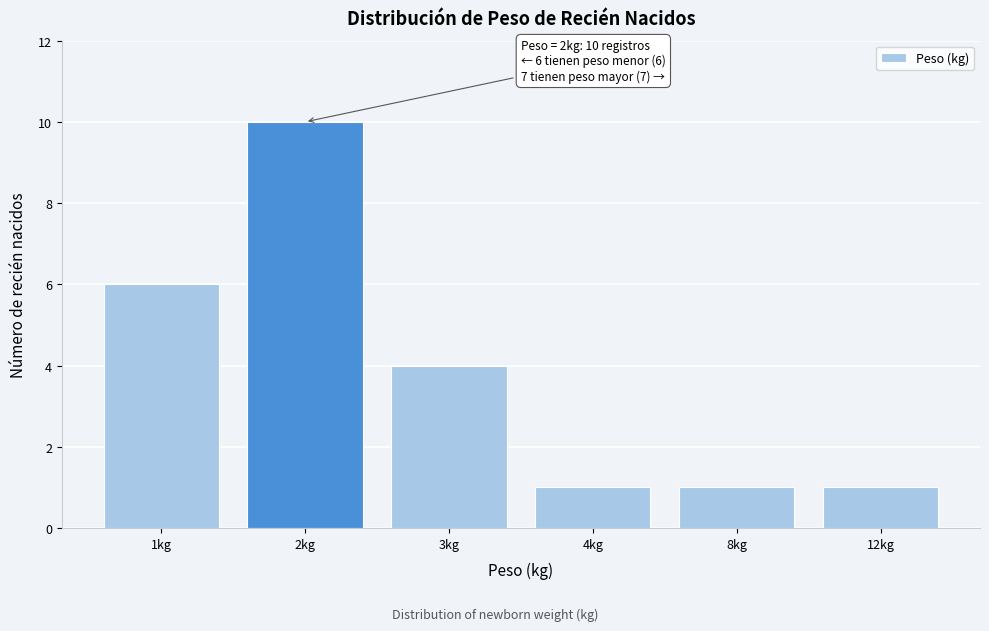

Reading left to right, transcribe all the data shown in this chart.

1kg=6	2kg=10	3kg=4	4kg=1	8kg=1	12kg=1